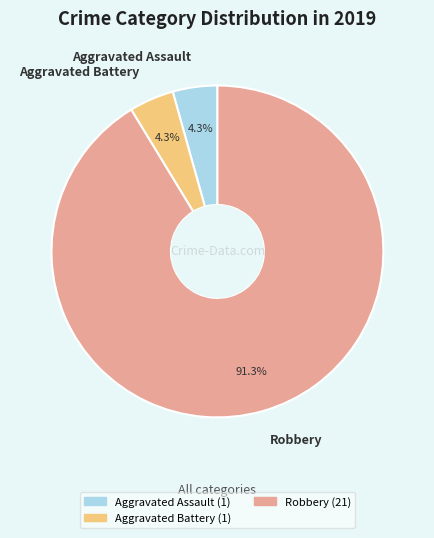

Which category has the biggest portion of the pie?

Robbery